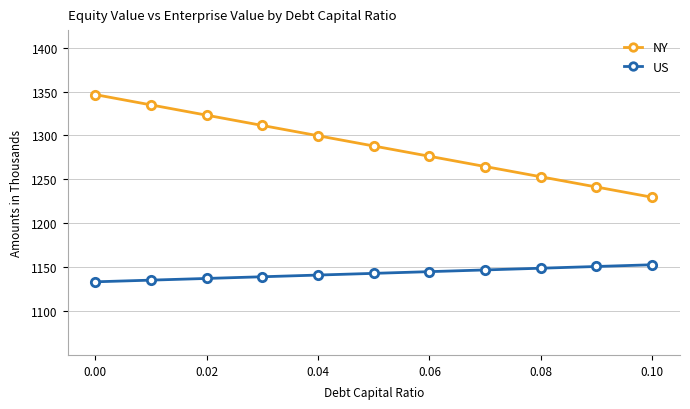

True or false: US and NY cross at least once.

False